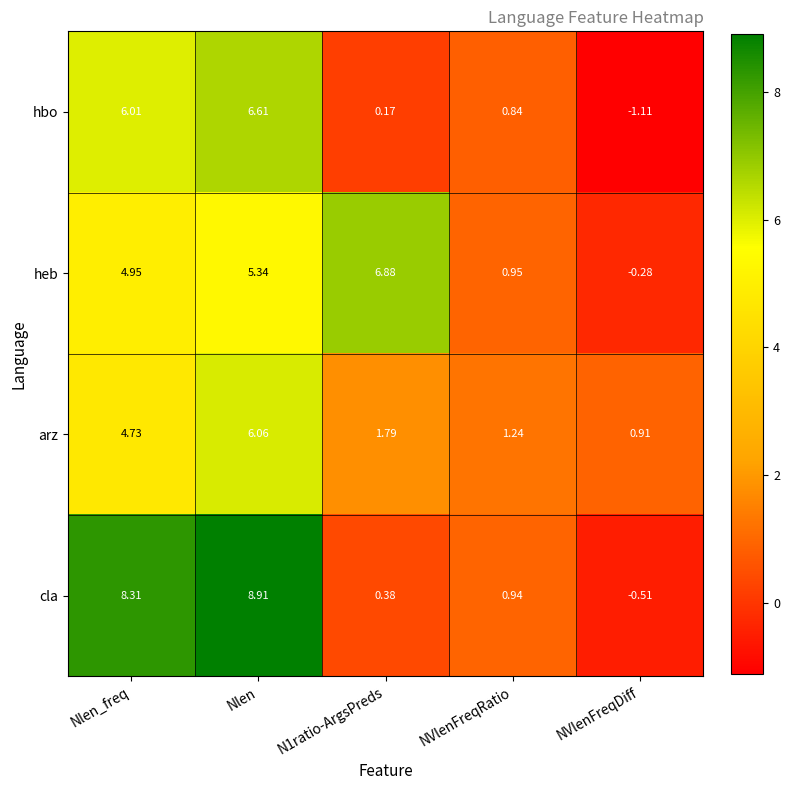

At which label does cla first exceed 0?

Nlen_freq